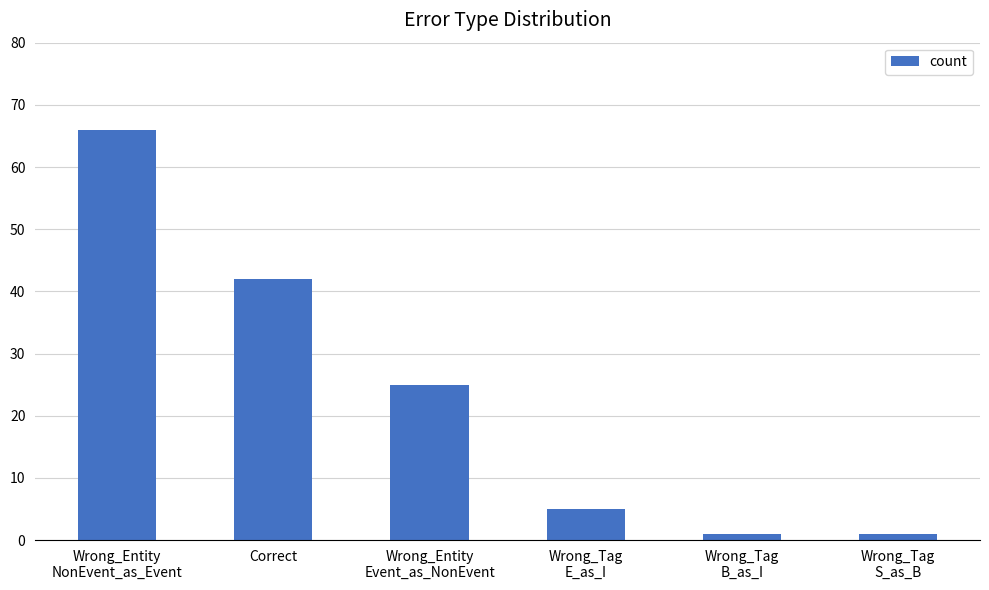

Approximately how many times larger is the value at Wrong_Tag
E_as_I compared to Wrong_Entity
NonEvent_as_Event?

0.1